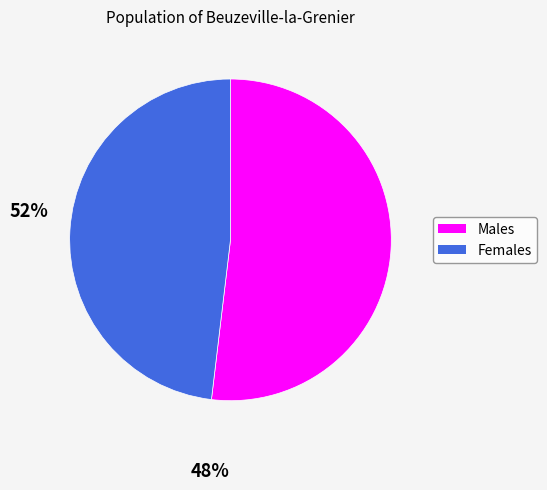

Does any single category account for the majority?

Yes